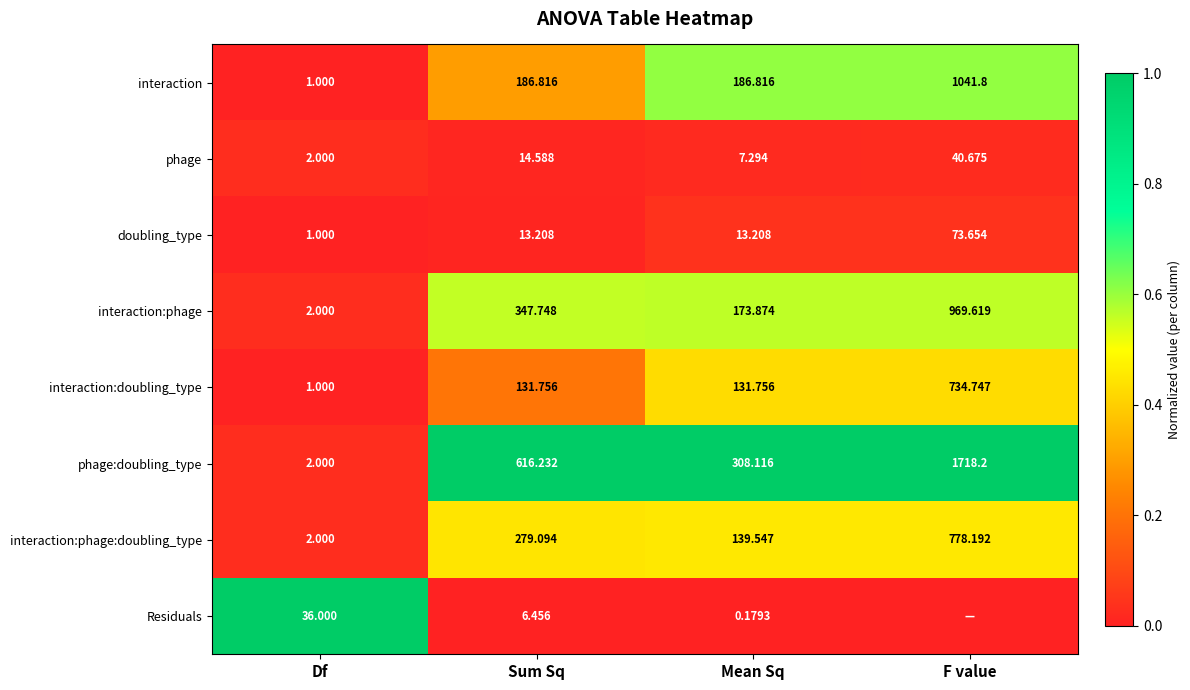

At how many categories does at least one series exceed 0?

4